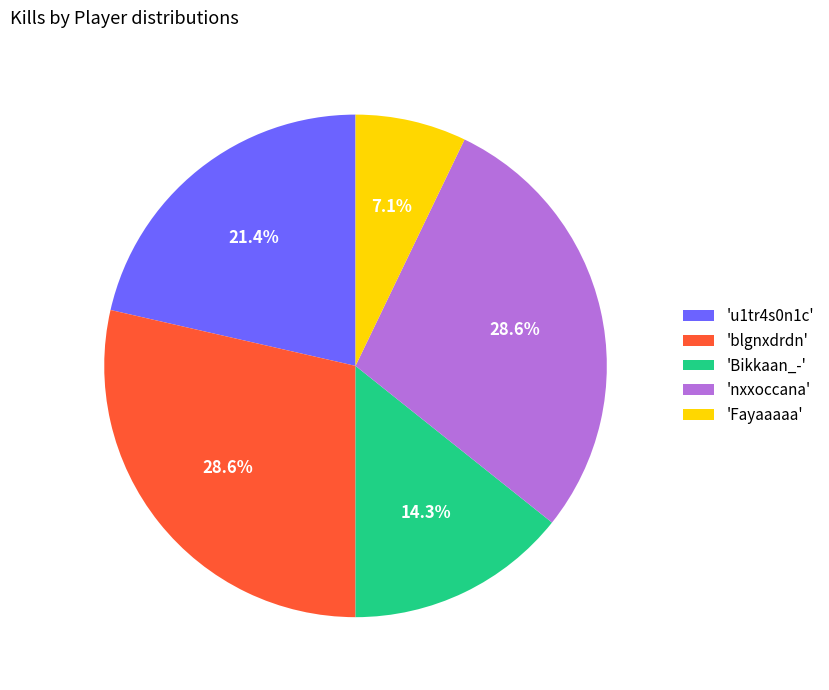

What is the total percentage of 'nxxoccana' and 'Fayaaaaa'?

35.7%